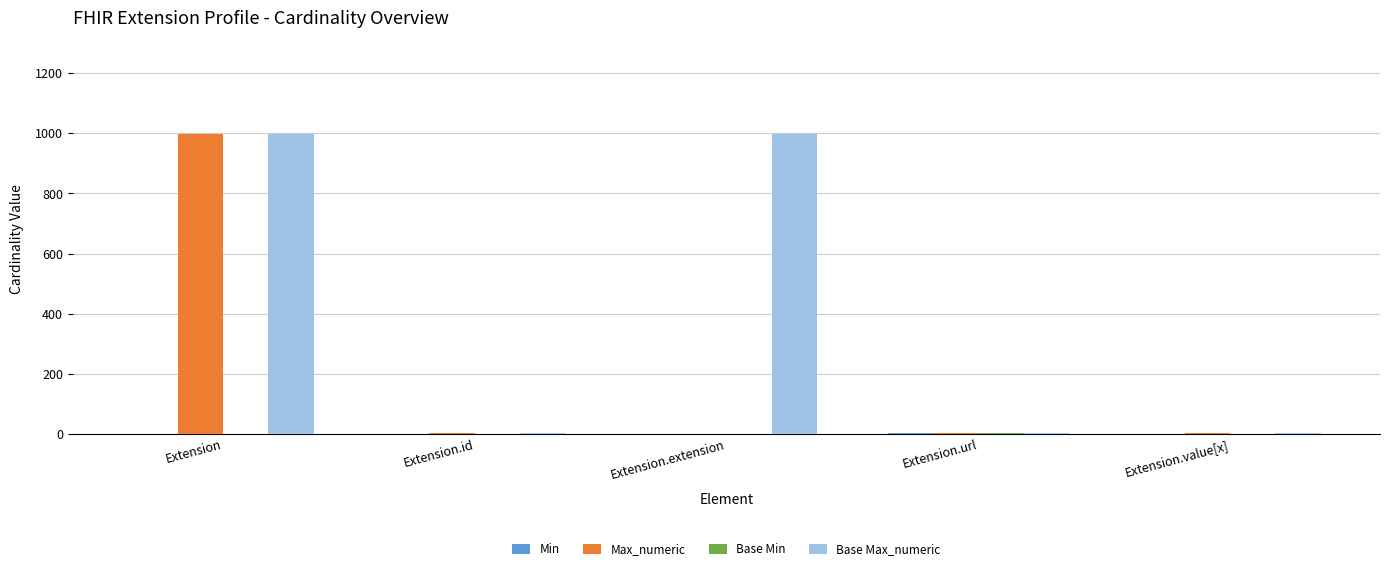

What is the greatest value displayed?

999